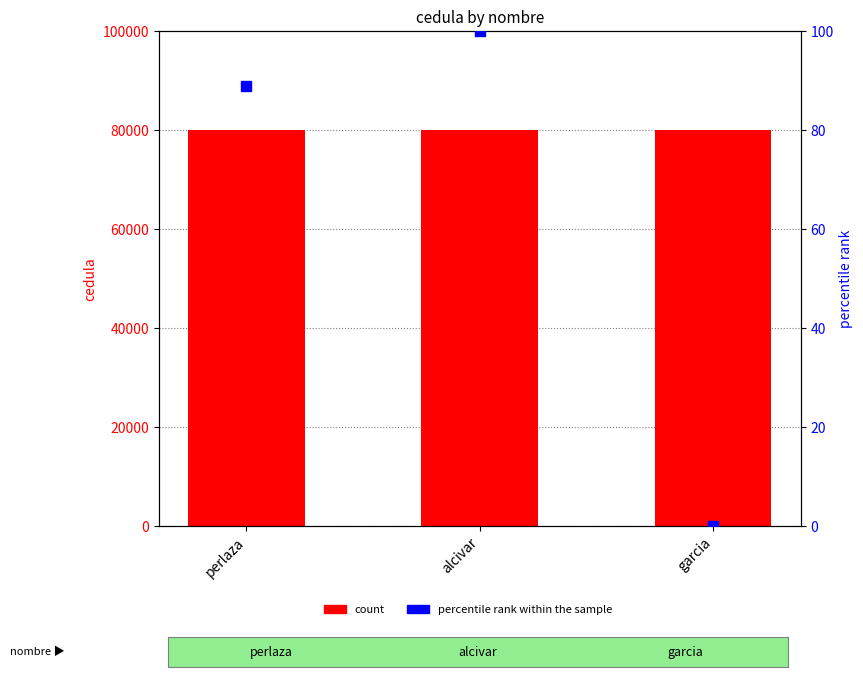

What are all the series names shown in the legend?

count, percentile rank within the sample